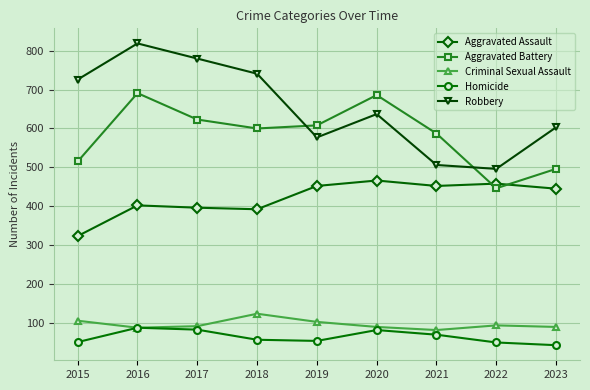

True or false: Robbery and Aggravated Assault intersect in this chart.

False